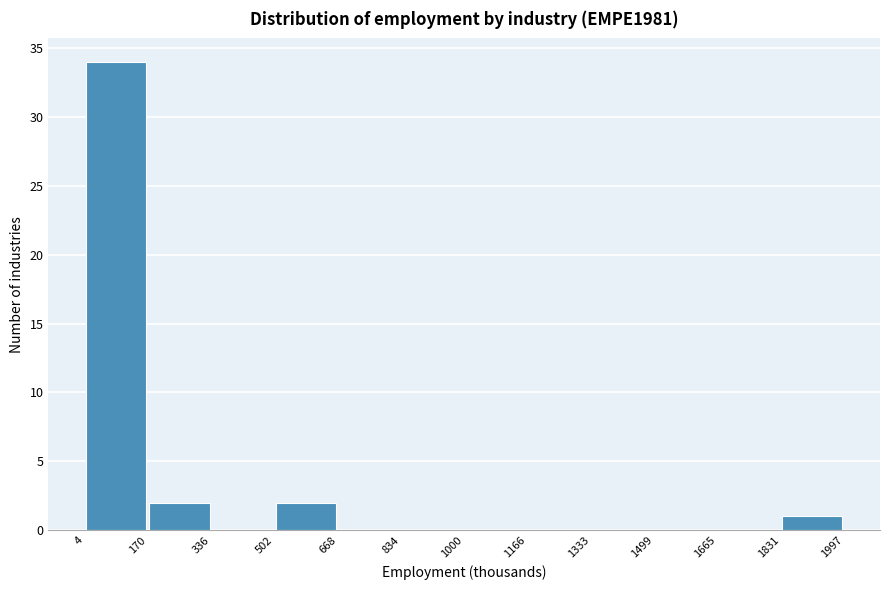

Reading left to right, list every bar in this chart as the range it spans on the x-axis followed by its height. The values are not printed on the chart, so give them approximately, as read against the axis.

4 to 170: 34
170 to 336: 2
336 to 502: 0
502 to 668: 2
668 to 834: 0
834 to 1000: 0
1000 to 1166: 0
1166 to 1333: 0
1333 to 1499: 0
1499 to 1665: 0
1665 to 1831: 0
1831 to 1997: 1